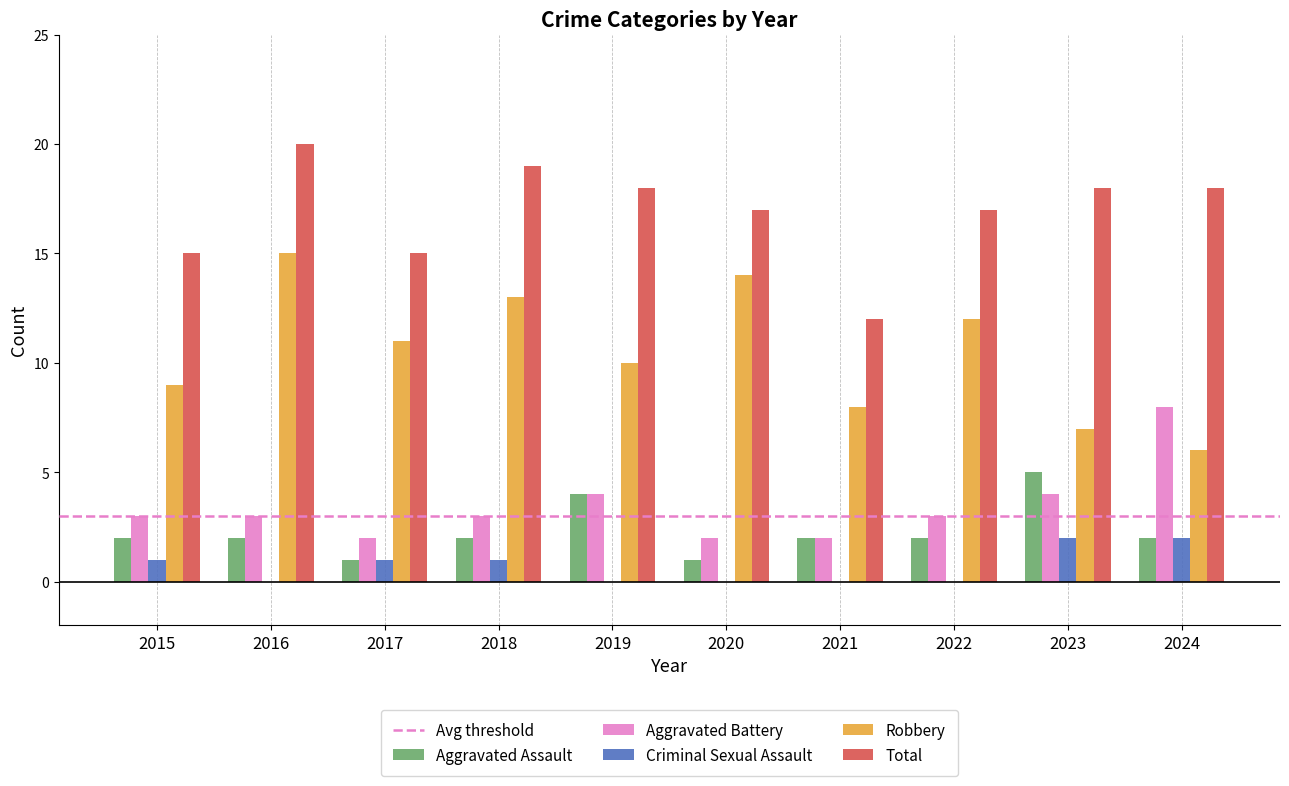

What is the maximum value shown in the chart?

20